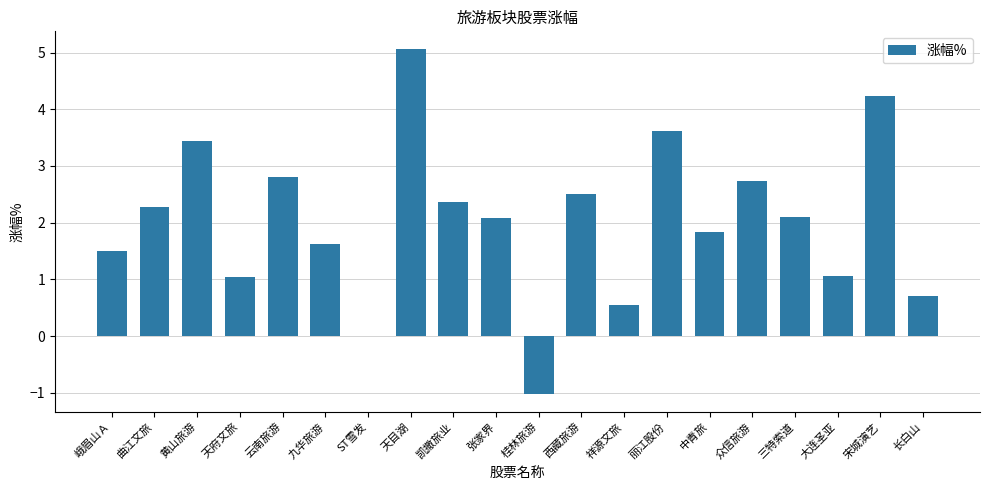

What is the greatest value displayed?

5.1